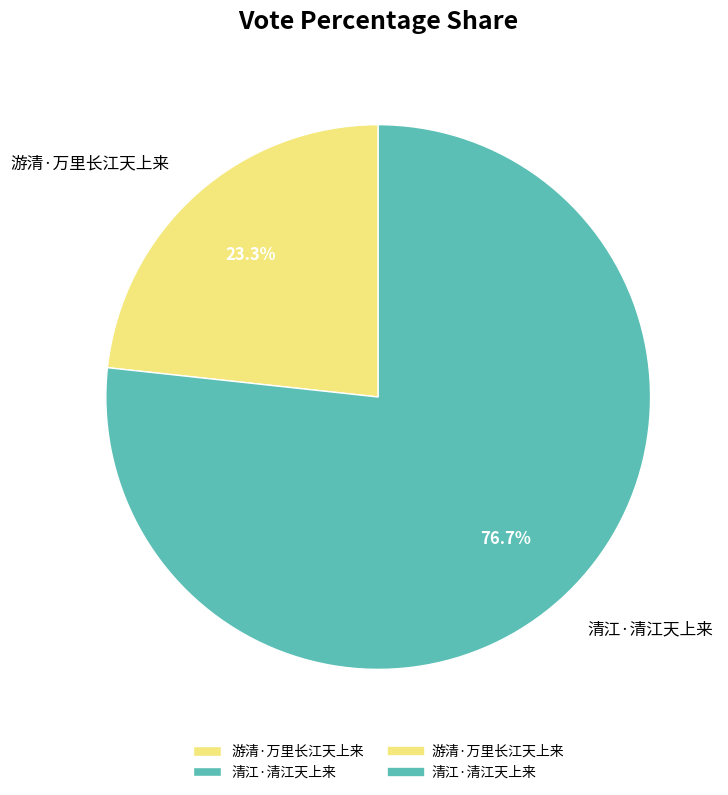

To the nearest percent, what percentage of the pie is 游清·万里长江天上来?

23%